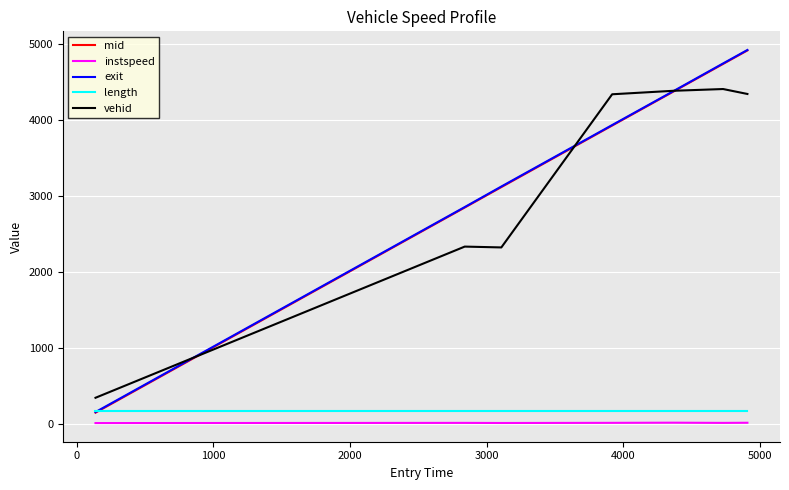

Which series has the widest spread of values?

mid